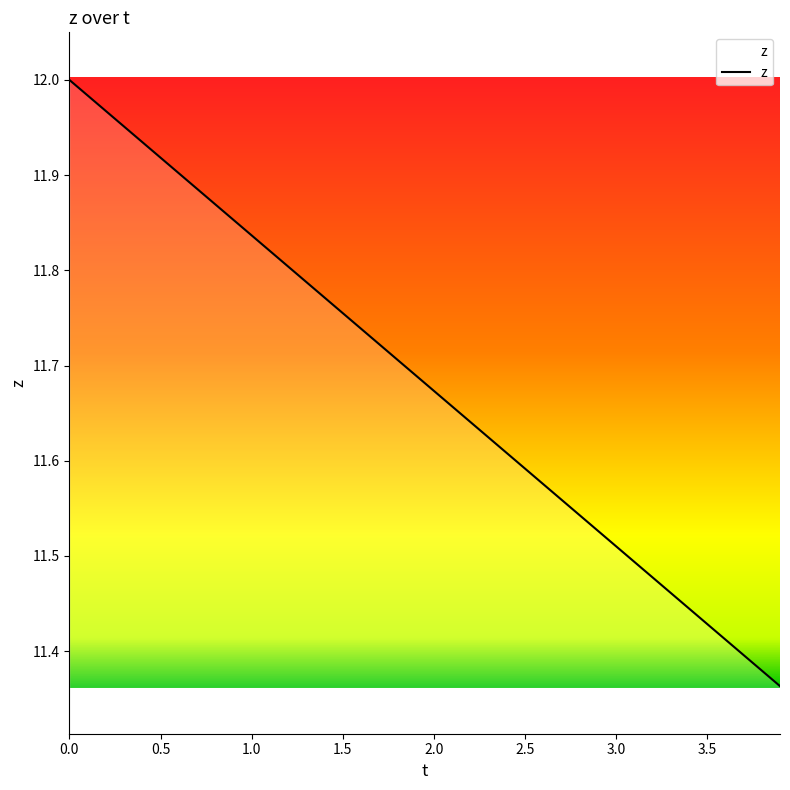

What is the difference between the maximum and minimum values?

0.6